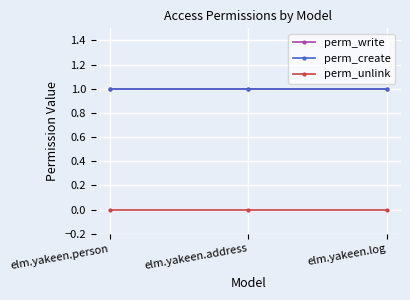

Reading left to right, list all the values displayed in this chart.

perm_write: elm.yakeen.person=1	elm.yakeen.address=1	elm.yakeen.log=1
perm_create: elm.yakeen.person=1	elm.yakeen.address=1	elm.yakeen.log=1
perm_unlink: elm.yakeen.person=0	elm.yakeen.address=0	elm.yakeen.log=0